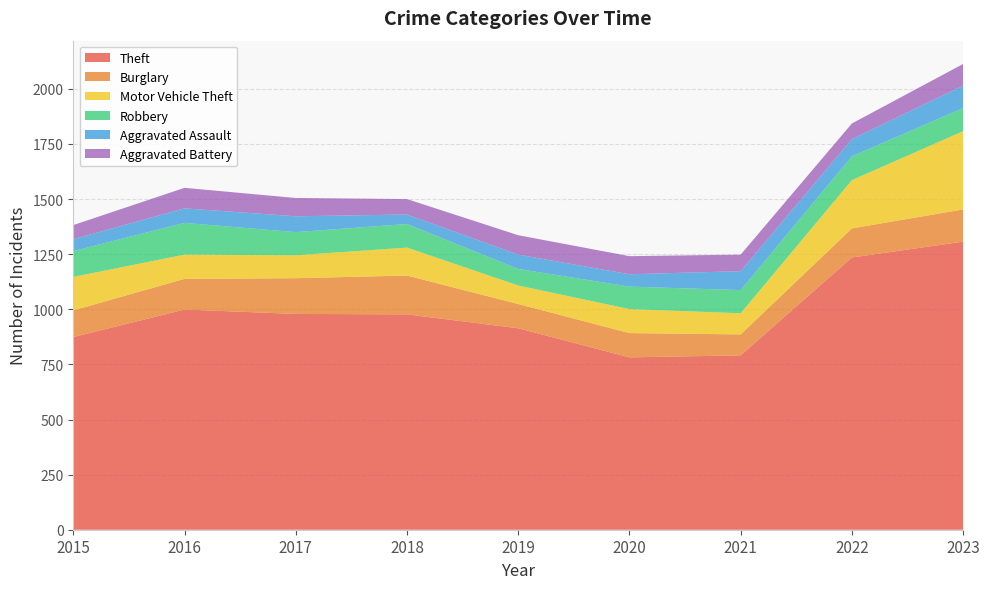

Reading left to right, list all the values displayed in this chart.

Theft: 2015=874	2016=999	2017=979	2018=977	2019=914	2020=782	2021=791	2022=1235	2023=1307
Burglary: 2015=121	2016=139	2017=162	2018=176	2019=110	2020=110	2021=95	2022=132	2023=146
Motor Vehicle Theft: 2015=152	2016=110	2017=104	2018=127	2019=84	2020=109	2021=96	2022=219	2023=355
Robbery: 2015=117	2016=144	2017=105	2018=107	2019=75	2020=102	2021=105	2022=108	2023=105
Aggravated Assault: 2015=54	2016=66	2017=72	2018=43	2019=65	2020=56	2021=86	2022=78	2023=102
Aggravated Battery: 2015=64	2016=93	2017=83	2018=70	2019=88	2020=82	2021=75	2022=71	2023=98